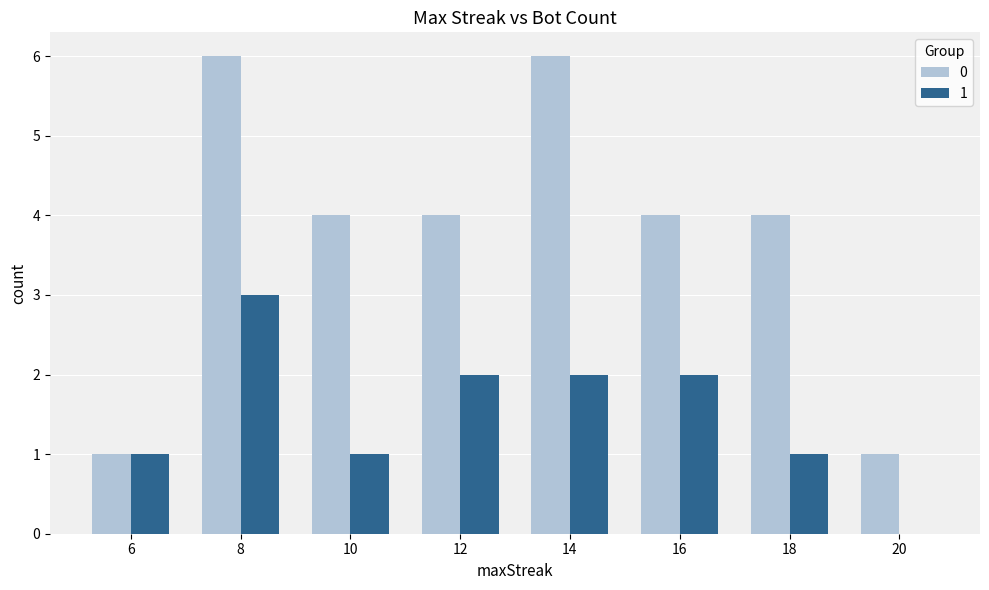

True or false: 1 has a value of 1 at 6.

True